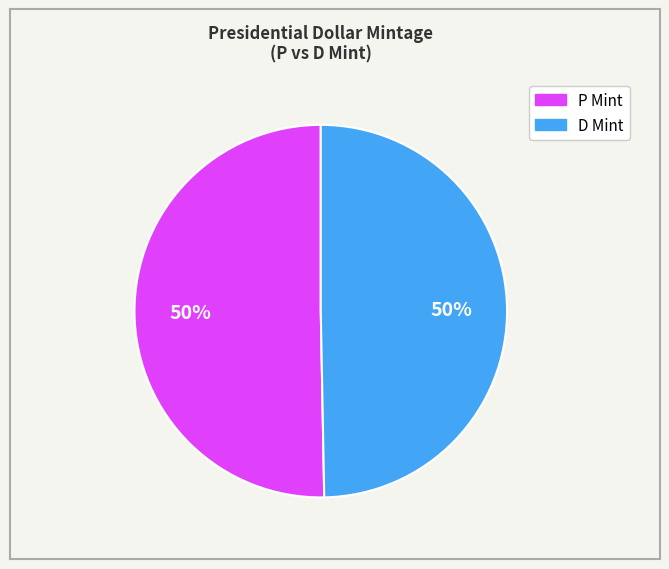

To the nearest percent, what is the average slice percentage?

50%